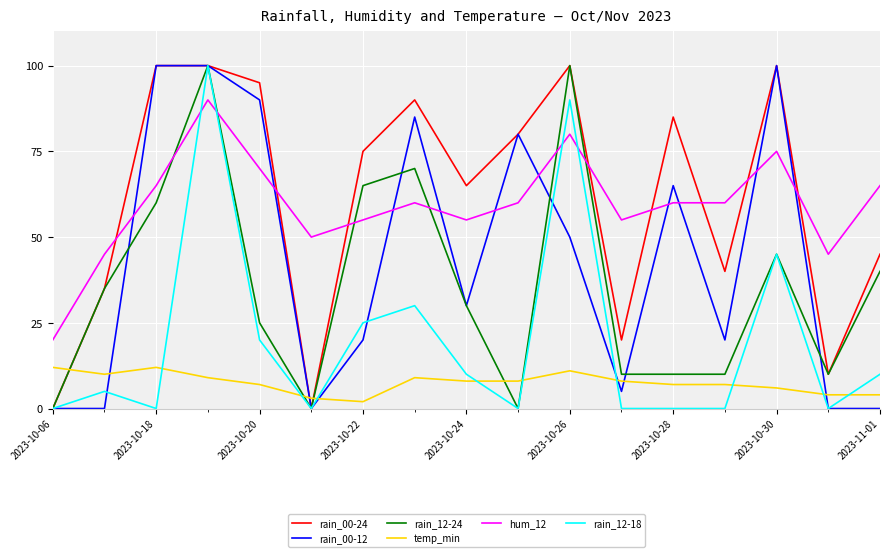

Reading right to left, what are all the values shown in this chart?

rain_00-24: 45	10	100	40	85	20	100	80	65	90	75	0	95	100	100	35	0
rain_00-12: 0	0	100	20	65	5	50	80	30	85	20	0	90	100	100	0	0
rain_12-24: 40	10	45	10	10	10	100	0	30	70	65	0	25	100	60	35	0
temp_min: 4	4	6	7	7	8	11	8	8	9	2	3	7	9	12	10	12
hum_12: 65	45	75	60	60	55	80	60	55	60	55	50	70	90	65	45	20
rain_12-18: 10	0	45	0	0	0	90	0	10	30	25	0	20	100	0	5	0